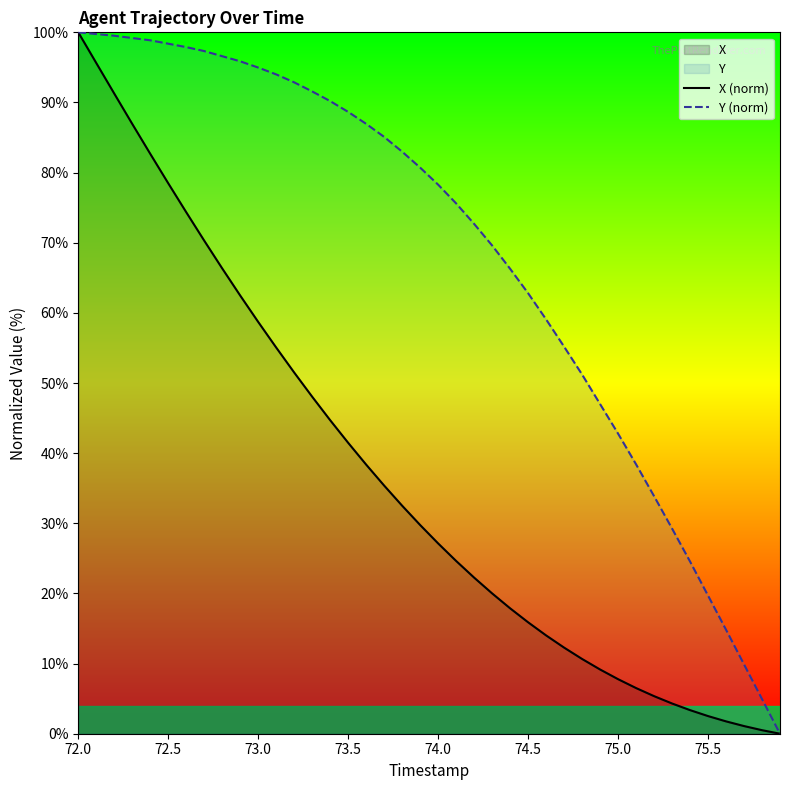

Which series has the largest total across all categories?

Y (norm)